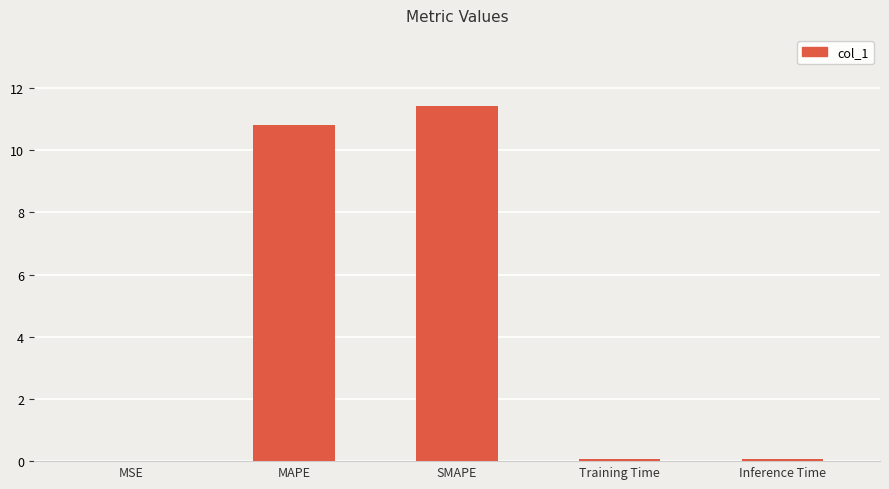

Are the bars horizontal?

No